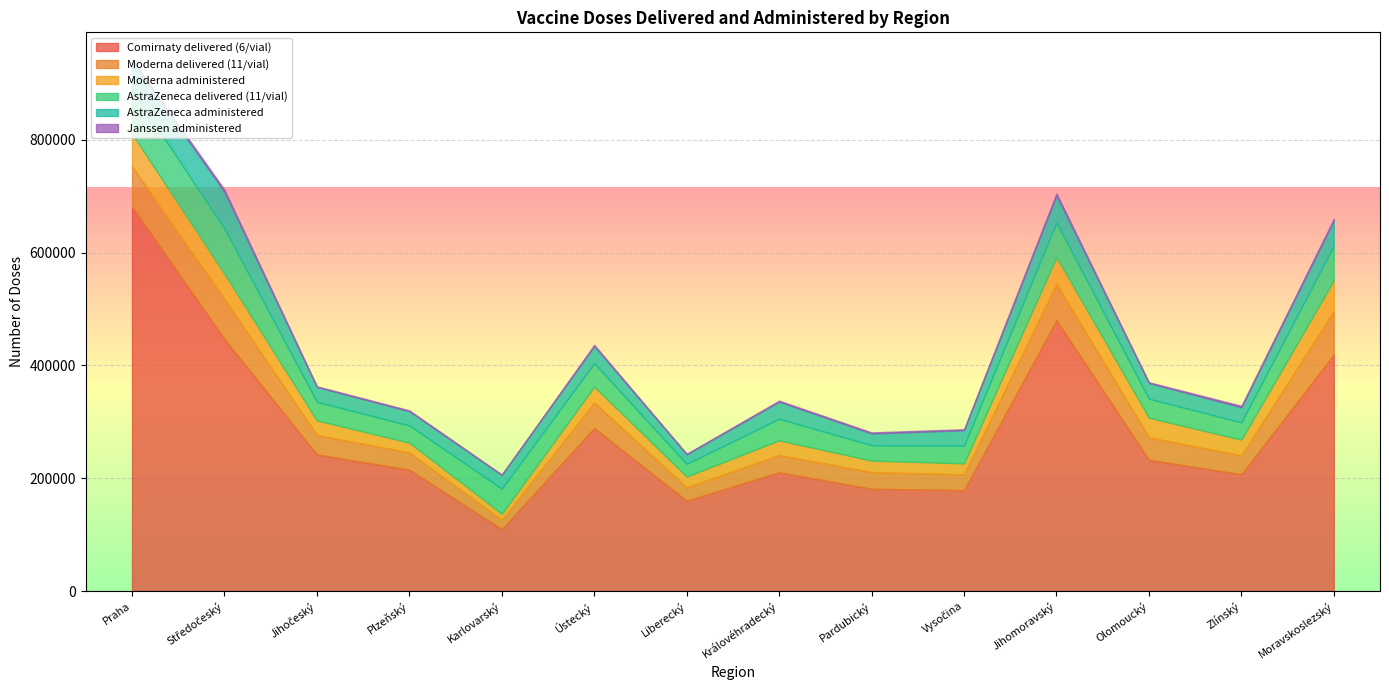

At which label is Moderna delivered (11/vial) closest to 46915?

Ústecký